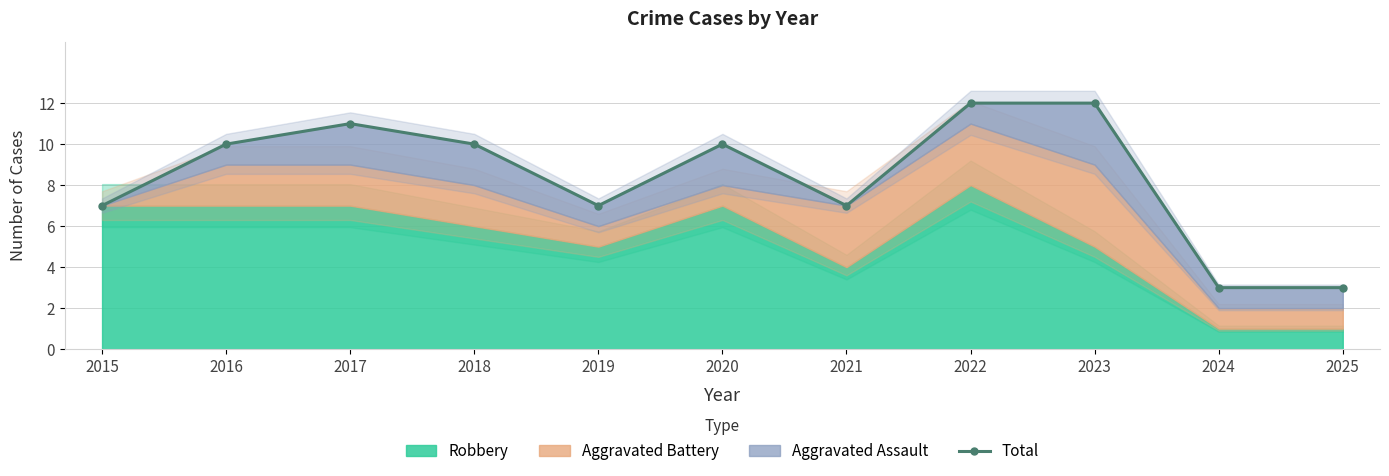

What is the ratio of the value at 2016 to the value at 2025?

3.3